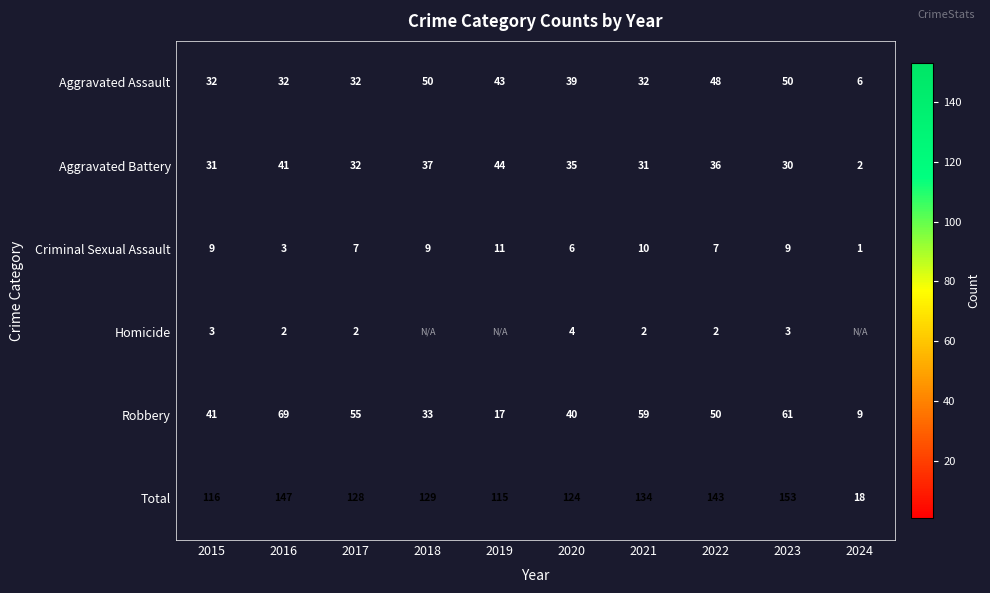

At which category is the sum across all series the highest?

2023